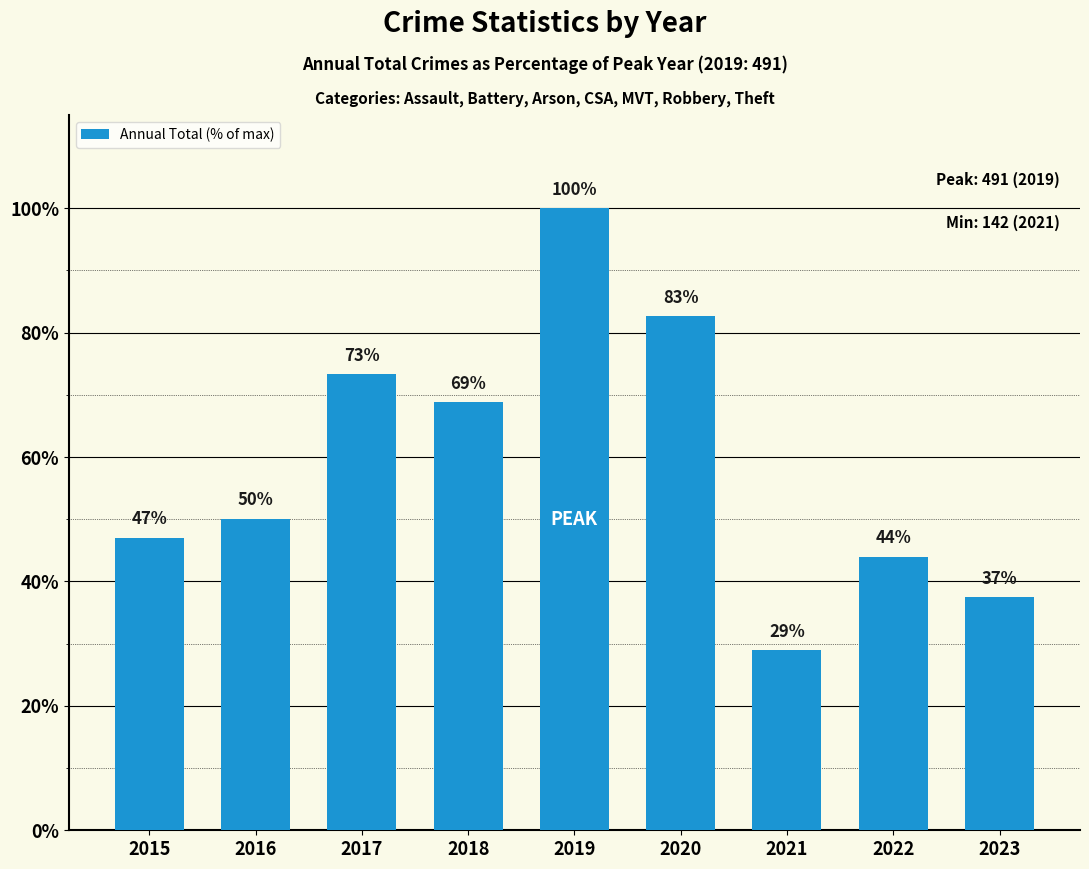

Between 2016 and 2015, which is larger?

2016